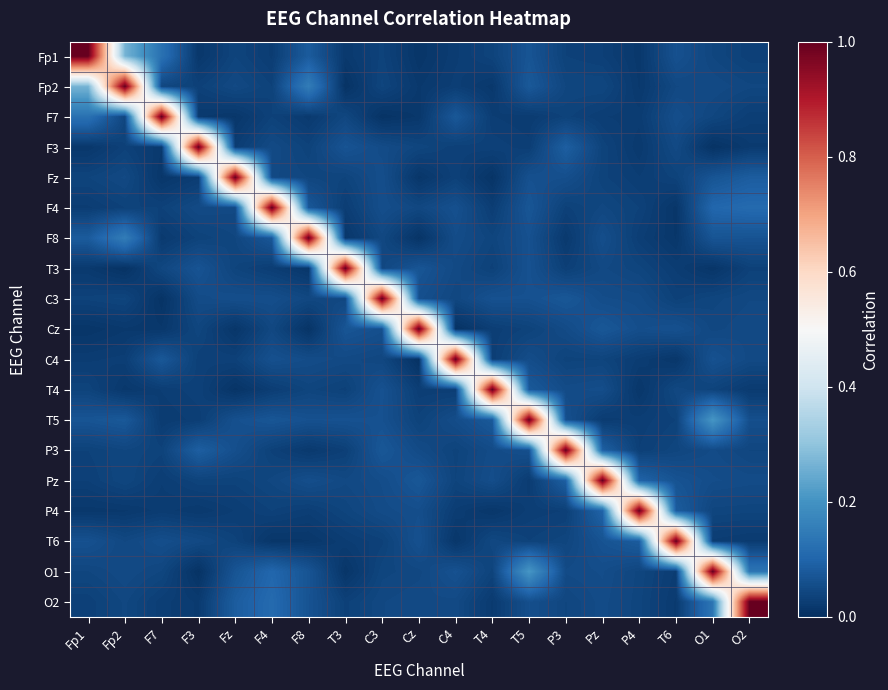

At which category is the sum across all series the highest?

T5